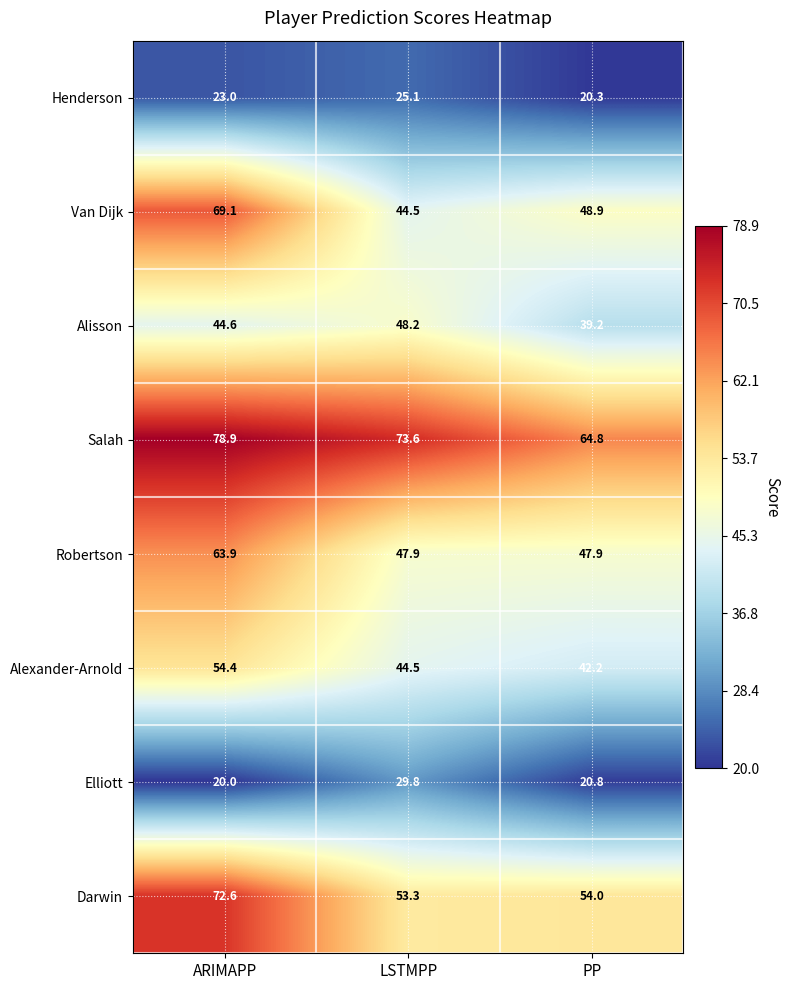

Read the Henderson value at PP.

20.3